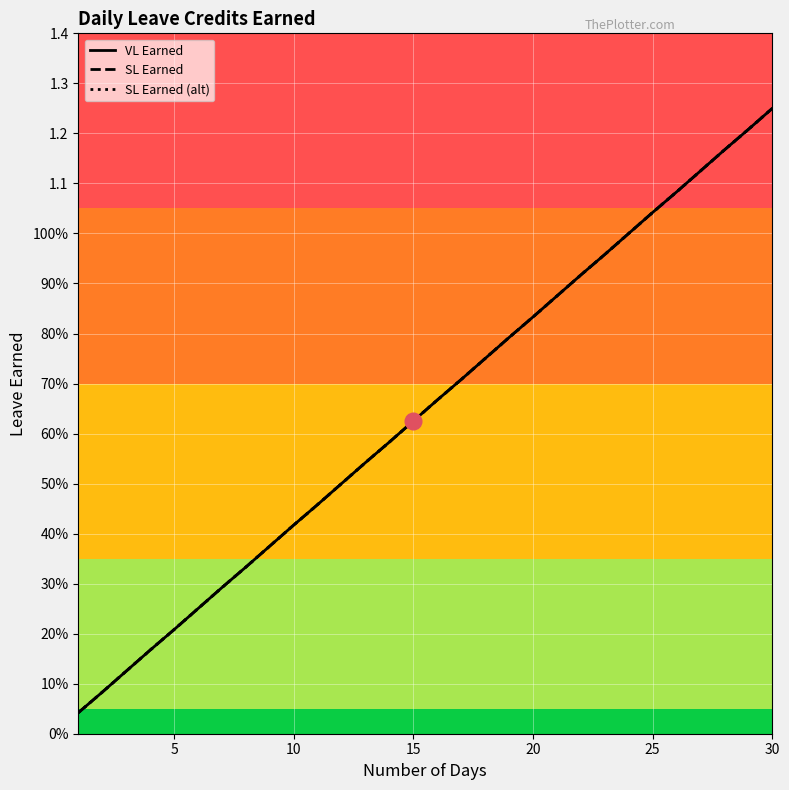

Is it true that SL Earned equals 0.8 at 19?

True